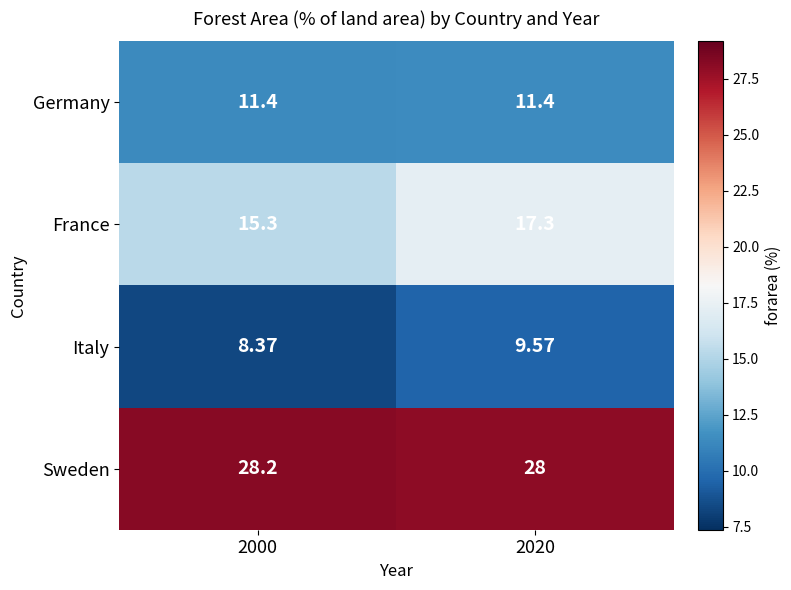

What is the difference between the highest and lowest values at 2020?

18.4